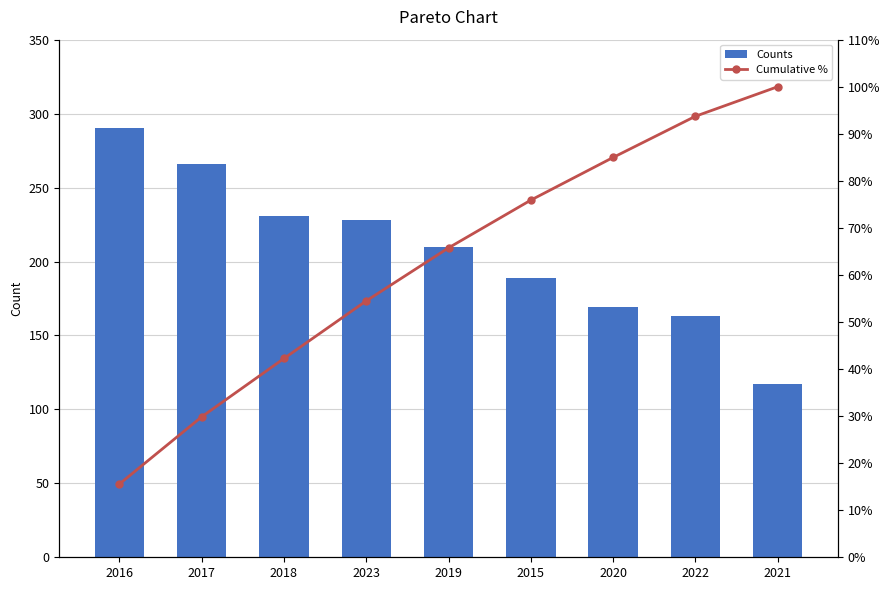

What is the difference between the Cumulative % values at 2016 and 2015?

60.3